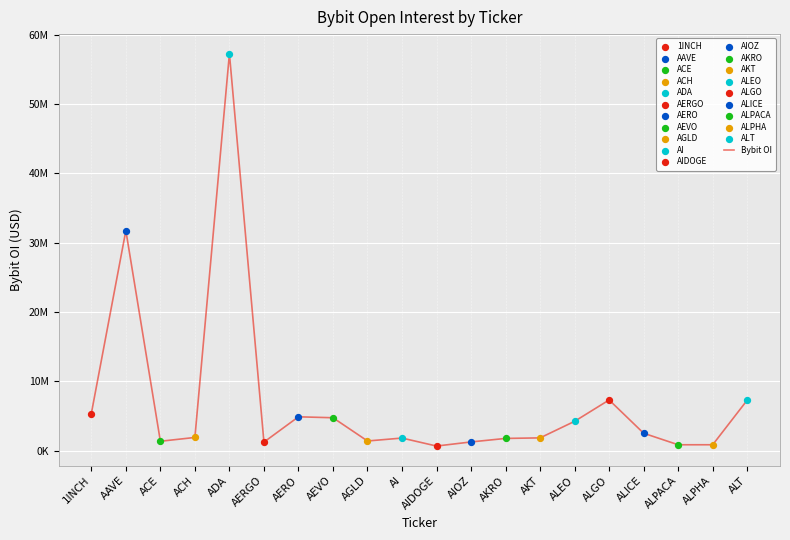

Between ALICE and AAVE, which is larger?

AAVE